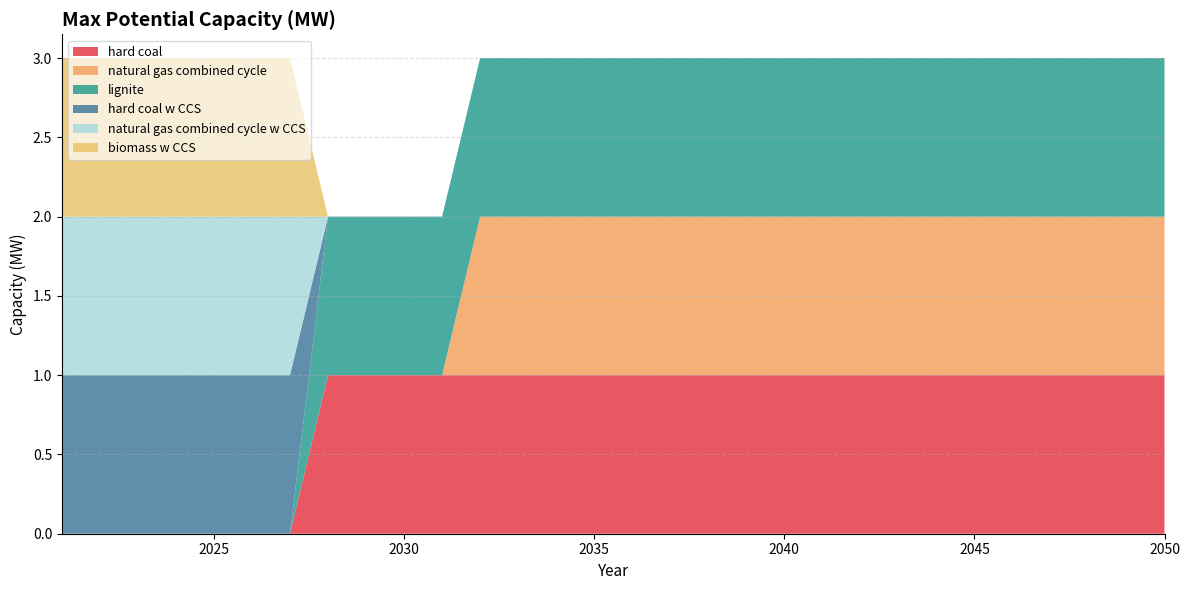

Reading left to right, extract all data points from this chart.

hard coal: 2021=0	2022=0	2023=0	2024=0	2025=0	2026=0	2027=0	2028=1	2029=1	2030=1	2031=1	2032=1	2033=1	2034=1	2035=1	2036=1	2037=1	2038=1	2039=1	2040=1	2041=1	2042=1	2043=1	2044=1	2045=1	2046=1	2047=1	2048=1	2049=1	2050=1
natural gas combined cycle: 2021=0	2022=0	2023=0	2024=0	2025=0	2026=0	2027=0	2028=0	2029=0	2030=0	2031=0	2032=1	2033=1	2034=1	2035=1	2036=1	2037=1	2038=1	2039=1	2040=1	2041=1	2042=1	2043=1	2044=1	2045=1	2046=1	2047=1	2048=1	2049=1	2050=1
lignite: 2021=0	2022=0	2023=0	2024=0	2025=0	2026=0	2027=0	2028=1	2029=1	2030=1	2031=1	2032=1	2033=1	2034=1	2035=1	2036=1	2037=1	2038=1	2039=1	2040=1	2041=1	2042=1	2043=1	2044=1	2045=1	2046=1	2047=1	2048=1	2049=1	2050=1
hard coal w CCS: 2021=1	2022=1	2023=1	2024=1	2025=1	2026=1	2027=1	2028=0	2029=0	2030=0	2031=0	2032=0	2033=0	2034=0	2035=0	2036=0	2037=0	2038=0	2039=0	2040=0	2041=0	2042=0	2043=0	2044=0	2045=0	2046=0	2047=0	2048=0	2049=0	2050=0
natural gas combined cycle w CCS: 2021=1	2022=1	2023=1	2024=1	2025=1	2026=1	2027=1	2028=0	2029=0	2030=0	2031=0	2032=0	2033=0	2034=0	2035=0	2036=0	2037=0	2038=0	2039=0	2040=0	2041=0	2042=0	2043=0	2044=0	2045=0	2046=0	2047=0	2048=0	2049=0	2050=0
biomass w CCS: 2021=1	2022=1	2023=1	2024=1	2025=1	2026=1	2027=1	2028=0	2029=0	2030=0	2031=0	2032=0	2033=0	2034=0	2035=0	2036=0	2037=0	2038=0	2039=0	2040=0	2041=0	2042=0	2043=0	2044=0	2045=0	2046=0	2047=0	2048=0	2049=0	2050=0